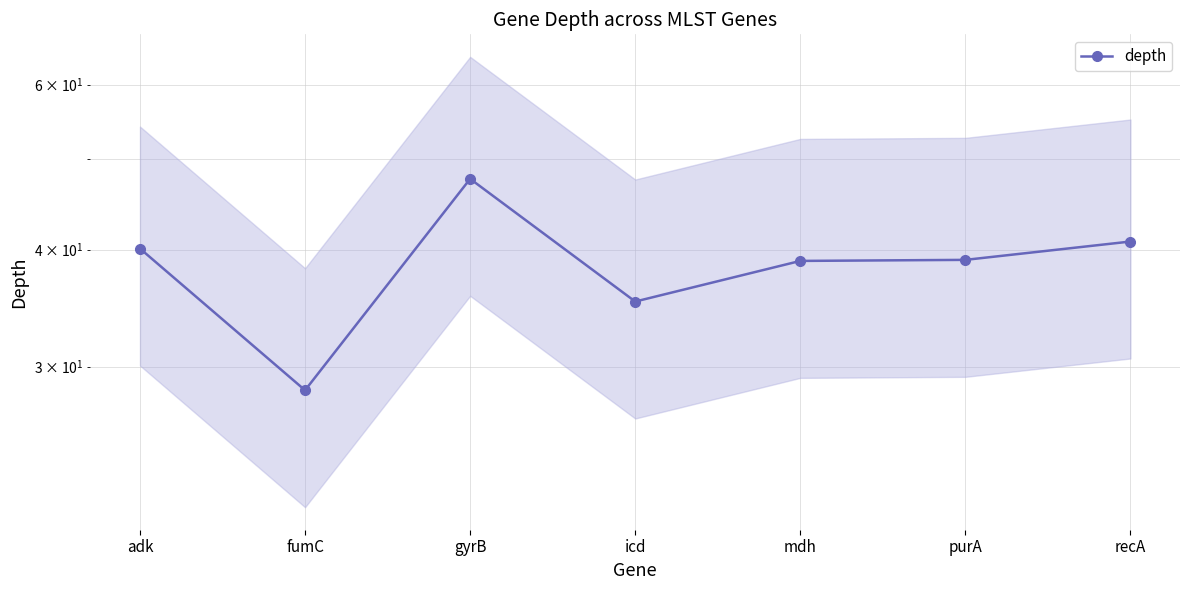

Does the chart have visible grid lines?

Yes